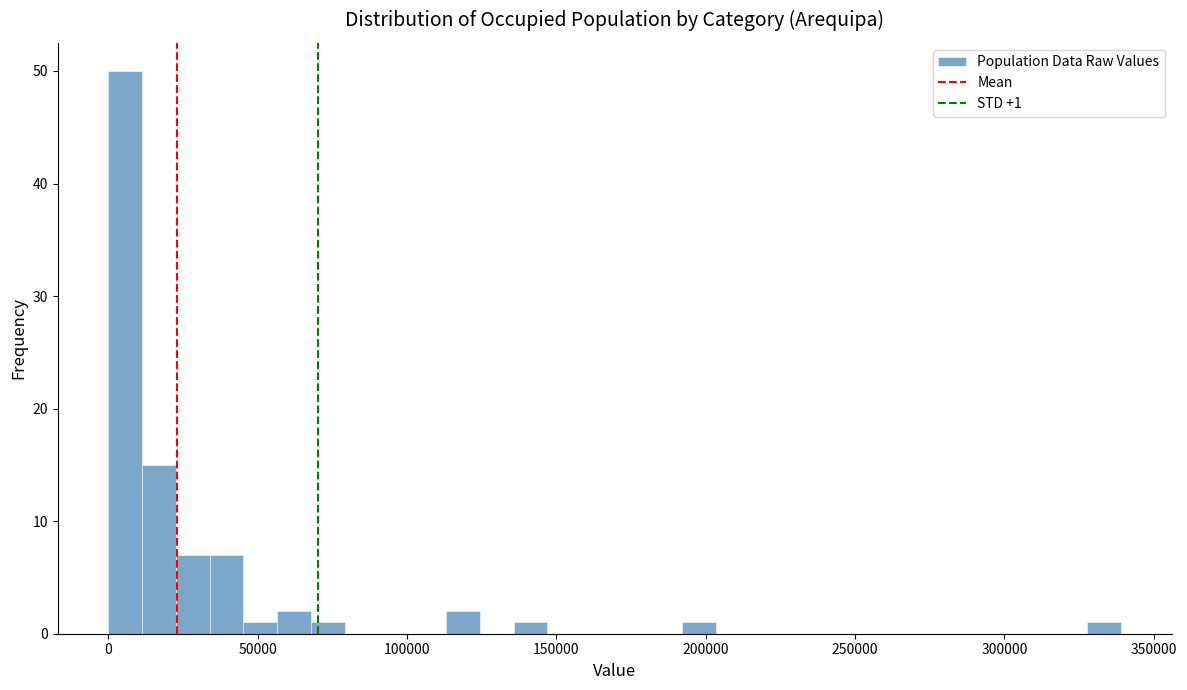

Read against the x-axis, roughly where is the centre of the tallest bar?

5000